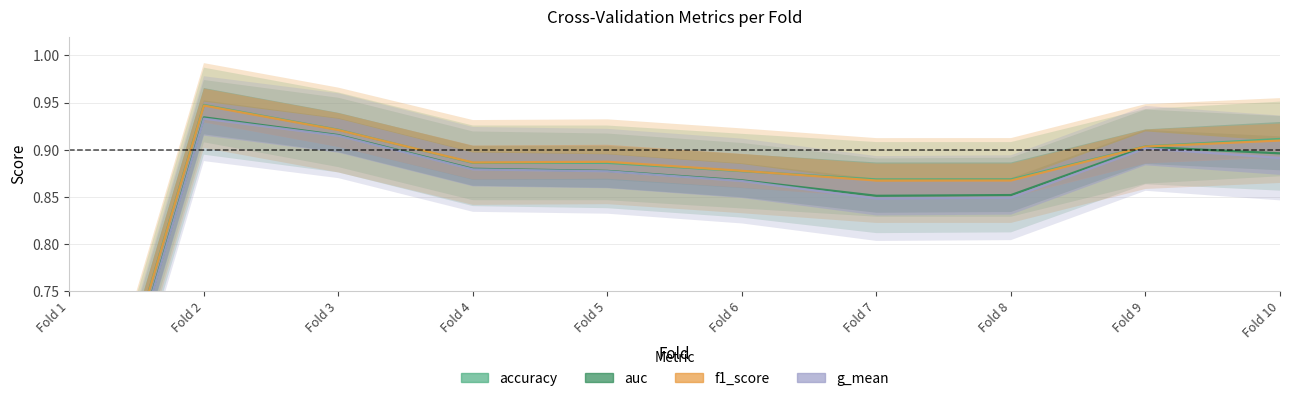

Reading left to right, transcribe all the data shown in this chart.

accuracy: 0.5	0.9	0.9	0.9	0.9	0.9	0.9	0.9	0.9	0.9
auc: 0.5	0.9	0.9	0.9	0.9	0.9	0.9	0.9	0.9	0.9
f1_score: 0.5	0.9	0.9	0.9	0.9	0.9	0.9	0.9	0.9	0.9
g_mean: 0.5	0.9	0.9	0.9	0.9	0.9	0.8	0.8	0.9	0.9